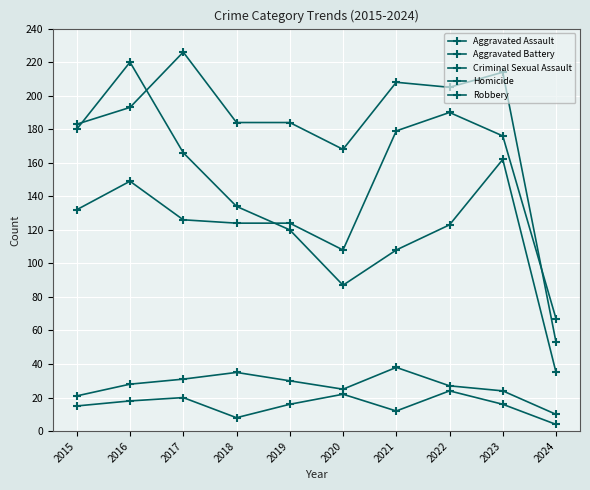

What is the average value of the Aggravated Assault series?

138